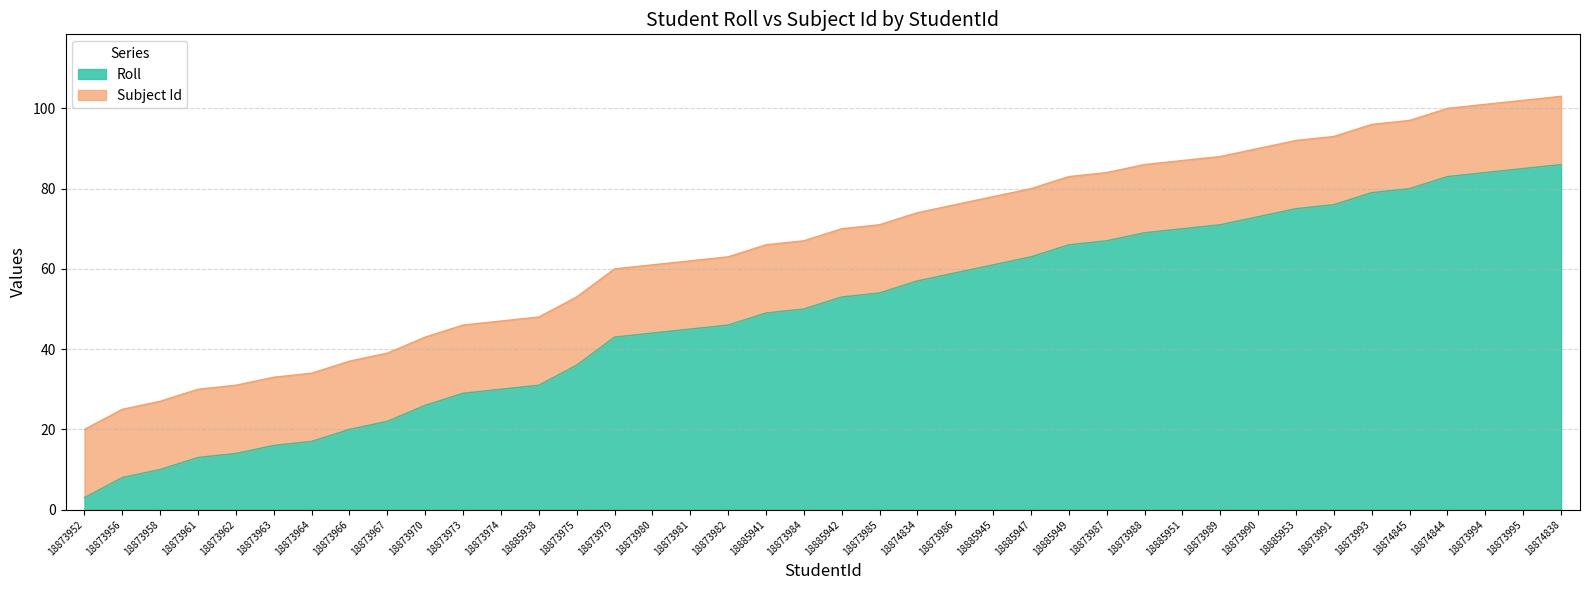

What is the change in value from 18873958 to 18885949?

+56